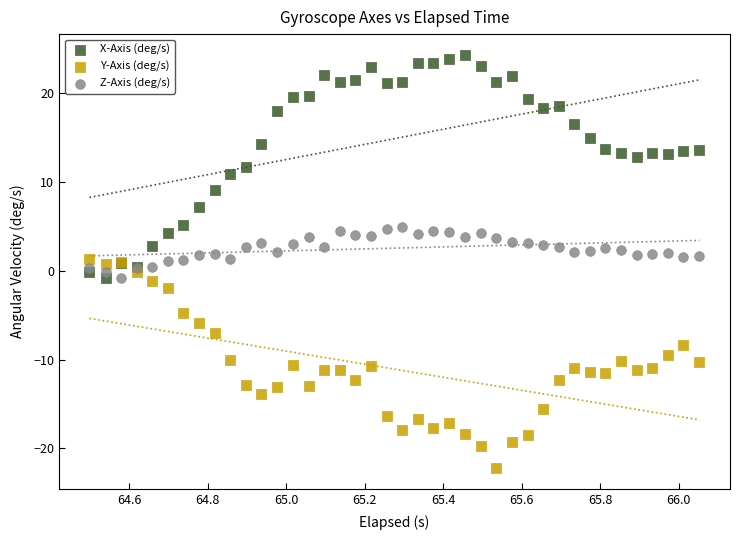

Which series contains the lowest Y value?

Y-Axis (deg/s)